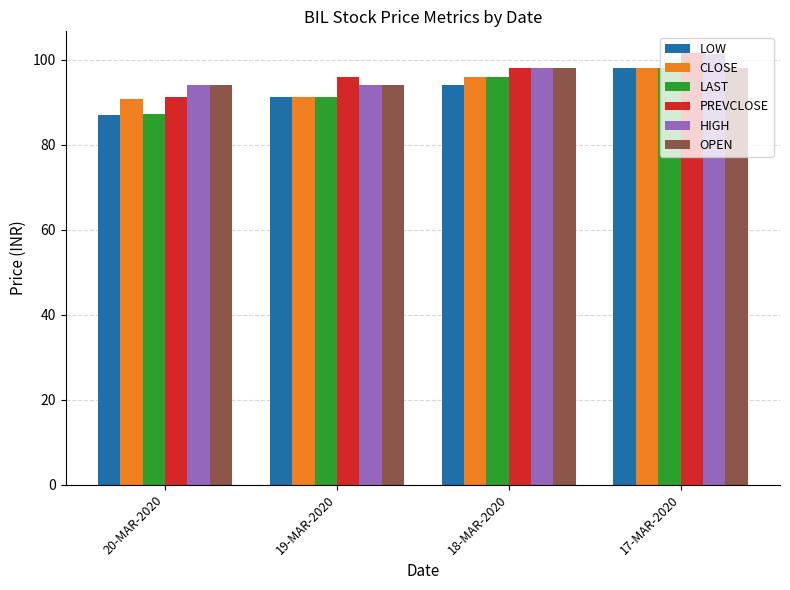

What is the lowest value of the PREVCLOSE series?

91.2